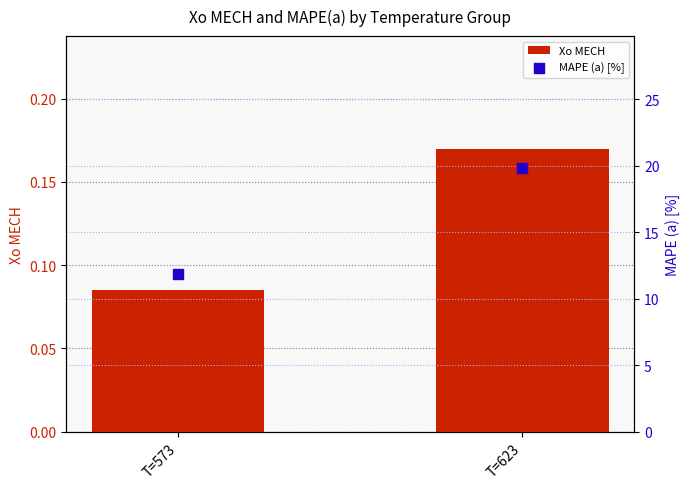

What is the total value across all series at T=573?

12.0